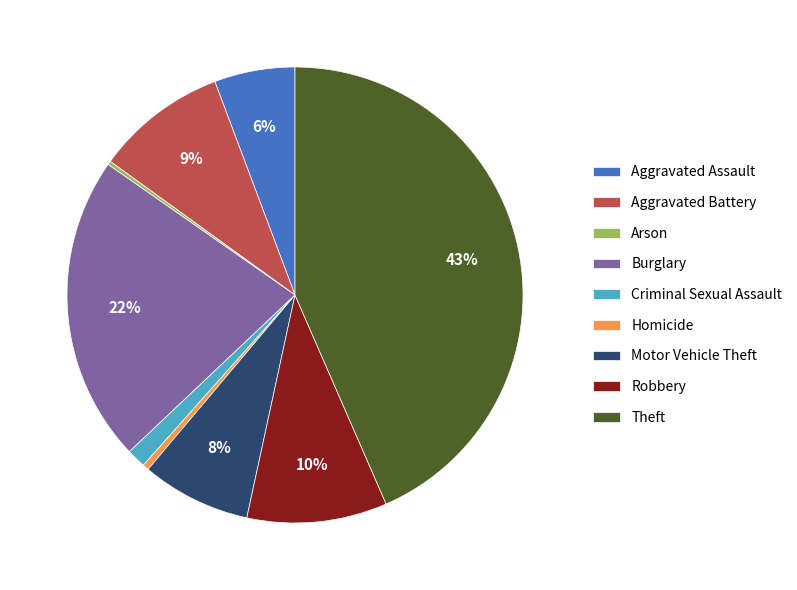

What percentage is the Burglary slice, to the nearest percent?

22%